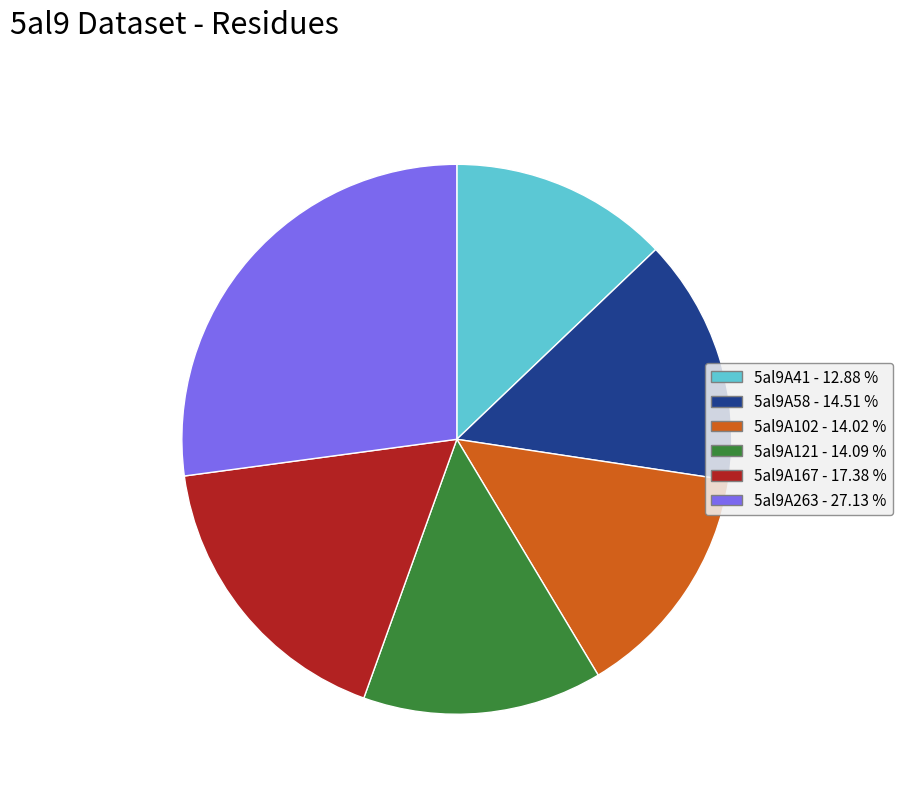

Do 5al9A58 and 5al9A167 together represent more than half of the pie?

No